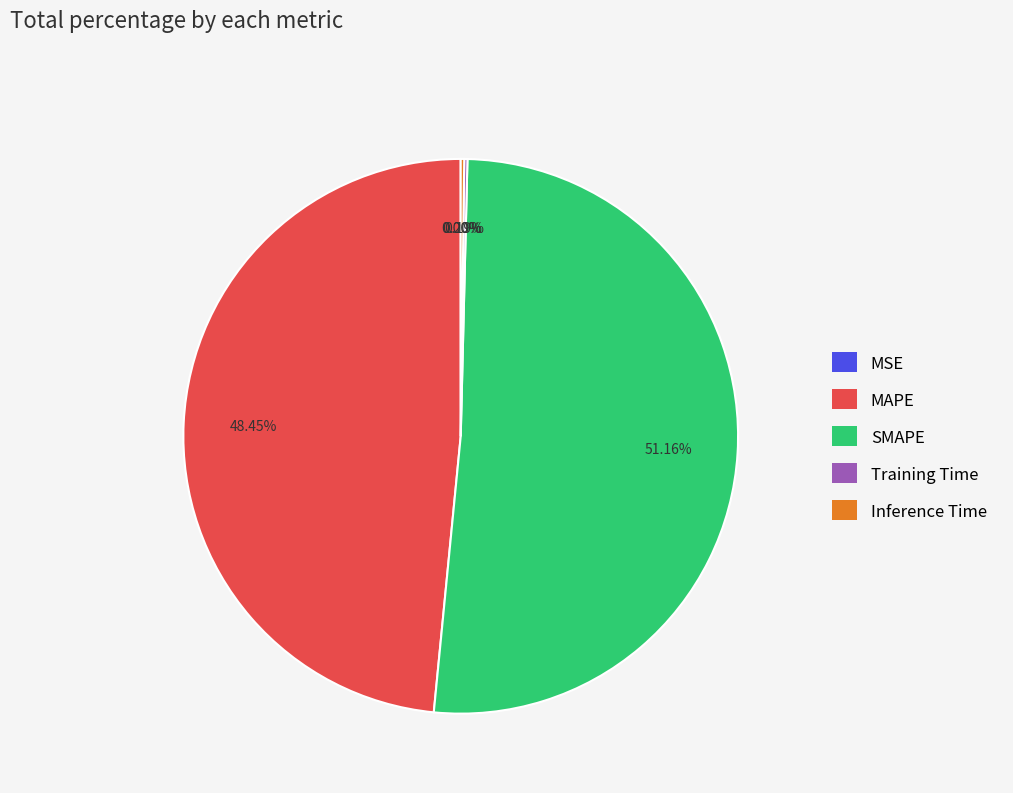

Which category accounts for the majority?

SMAPE